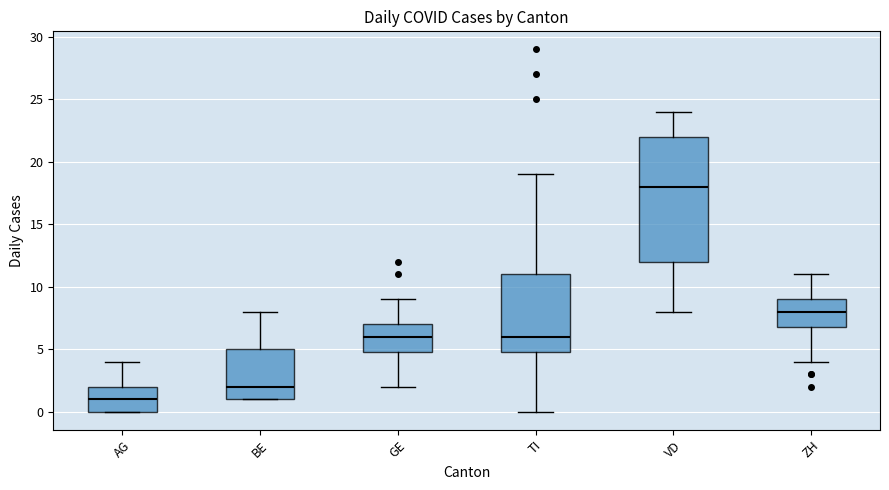

Reading left to right, read every box against the y-axis: the position of its median line, the range the box covers, and the ends of its whiskers. The values are not printed on the chart, so give them approximately, as read against the axis.

AG: median 1, box 0 to 2, whiskers 0 to 4
BE: median 2, box 1 to 5, whiskers 1 to 8
GE: median 6, box 5 to 7, whiskers 2 to 9
TI: median 6, box 5 to 11, whiskers 0 to 19
VD: median 18, box 12 to 22, whiskers 8 to 24
ZH: median 8, box 7 to 9, whiskers 4 to 11